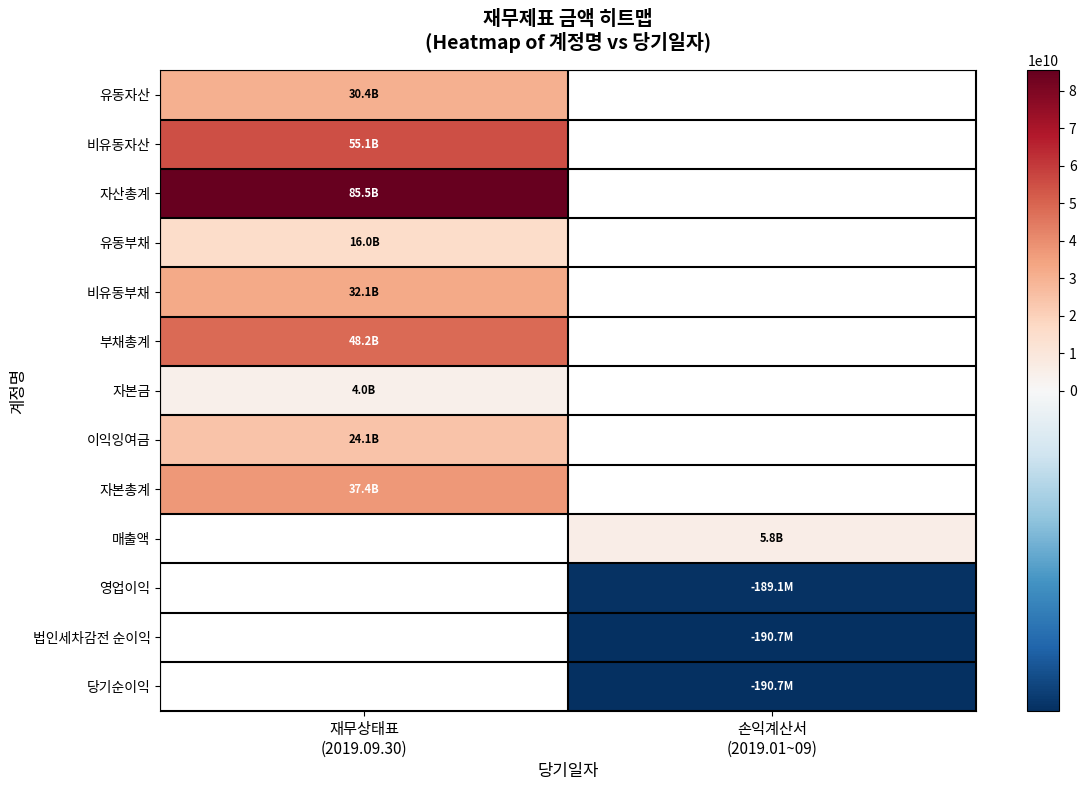

At which label does 자본총계 reach its peak?

재무상태표 (2019.09.30)